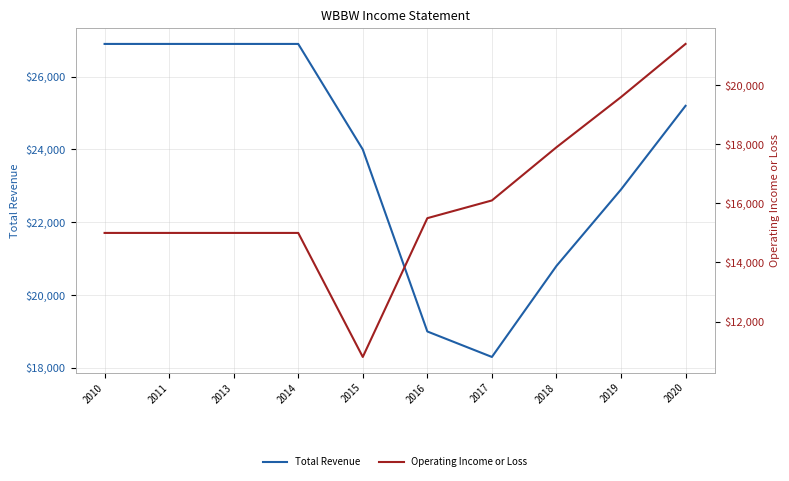

Which label corresponds to the largest value in the chart?

2010